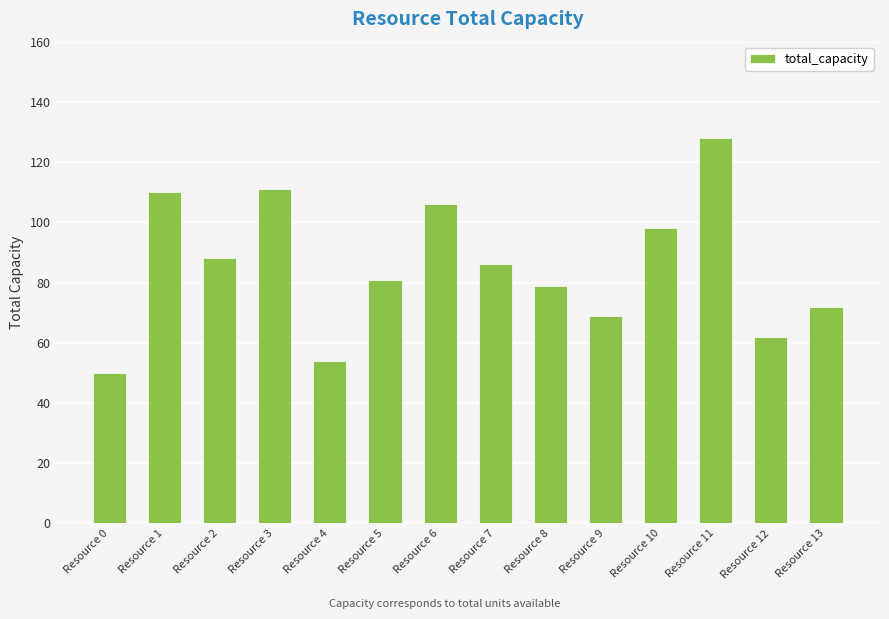

What is the difference between the values at Resource 2 and Resource 13?

16